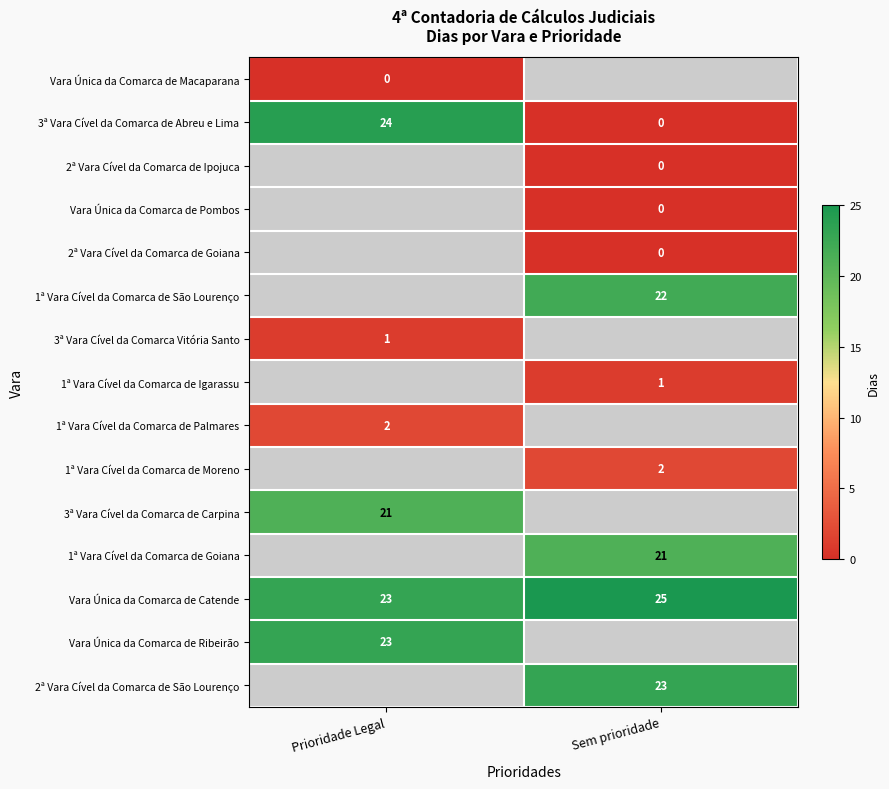

Between Sem prioridade and Prioridade Legal, which is larger?

Prioridade Legal